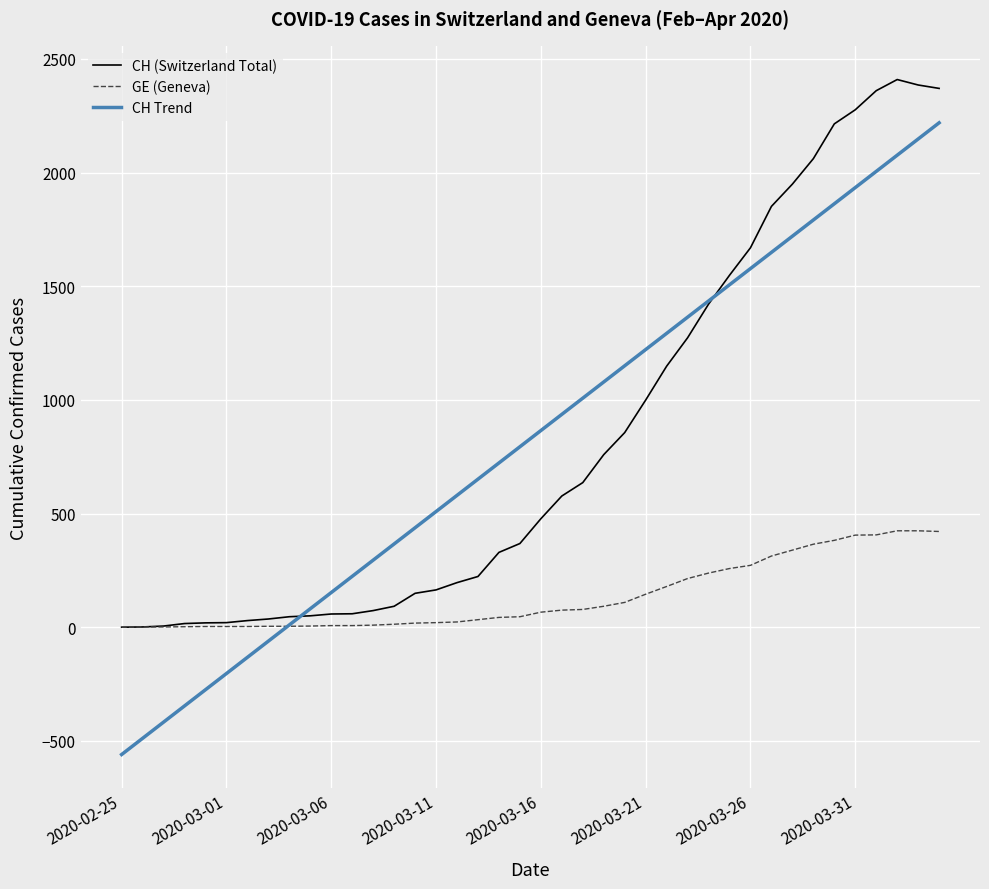

Does the chart have visible grid lines?

Yes